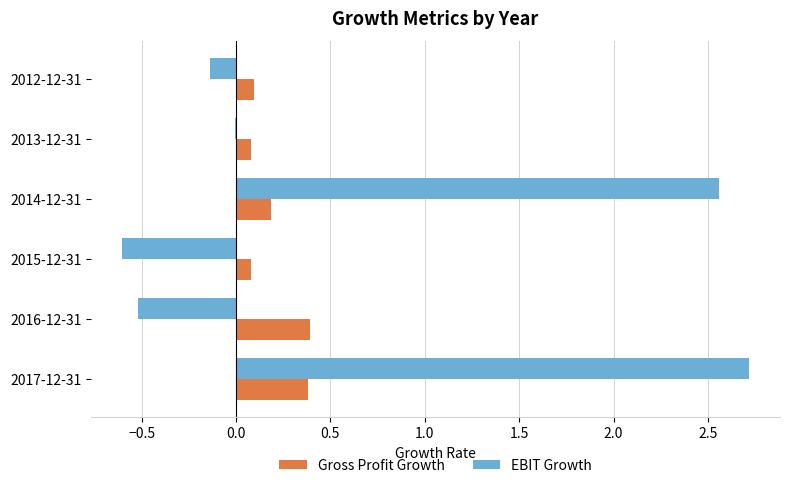

At which category is the sum across all series the highest?

2017-12-31